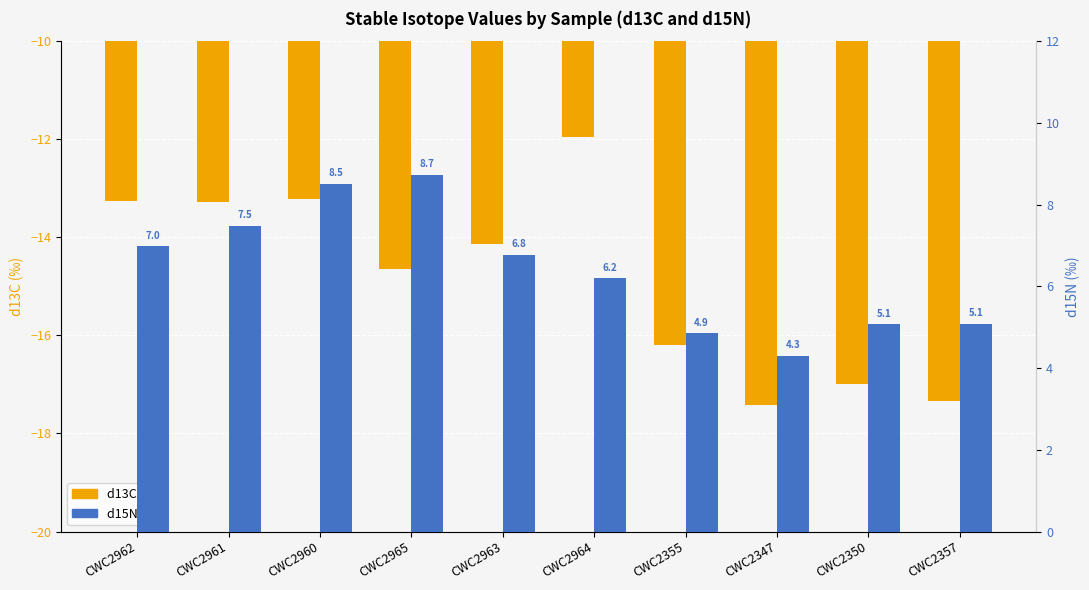

At which category is the sum across all series the highest?

CWC2960